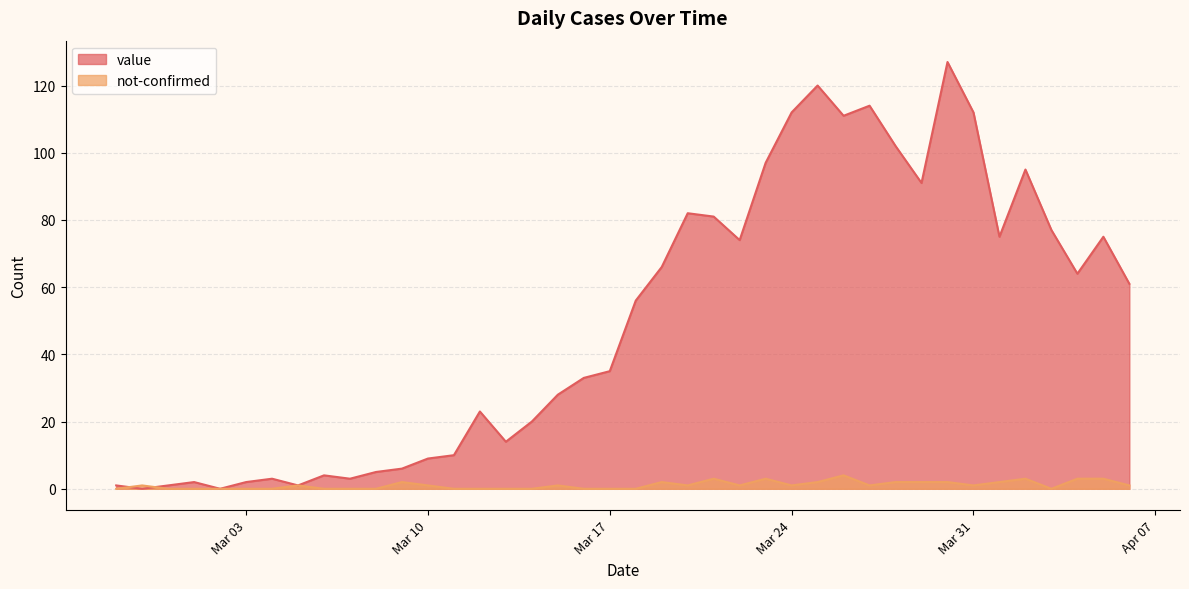

The value of value at 2020-03-26 is 111. True or false?

True